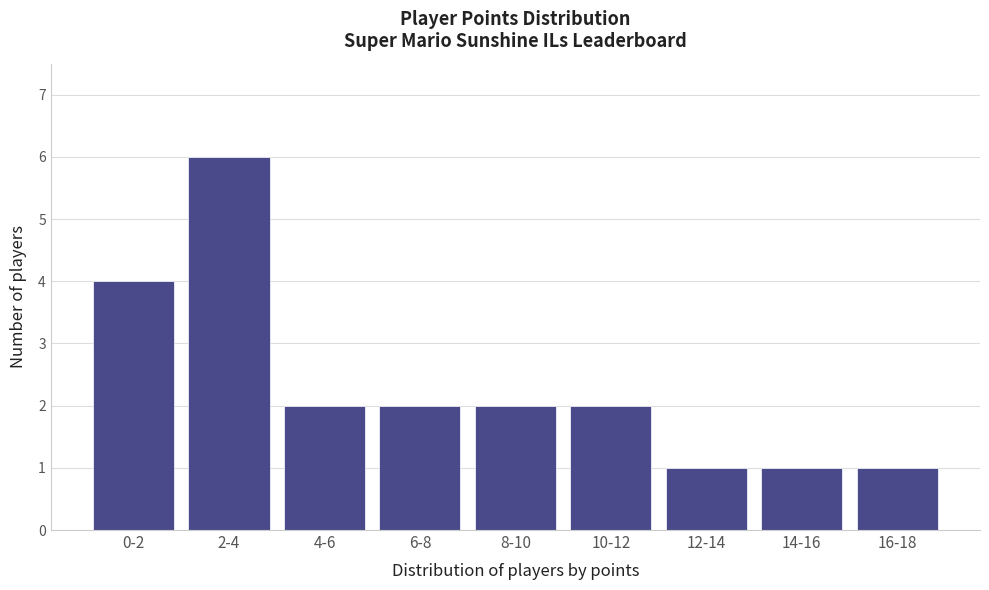

Reading right to left, what are all the values shown in this chart?

16-18=1	14-16=1	12-14=1	10-12=2	8-10=2	6-8=2	4-6=2	2-4=6	0-2=4